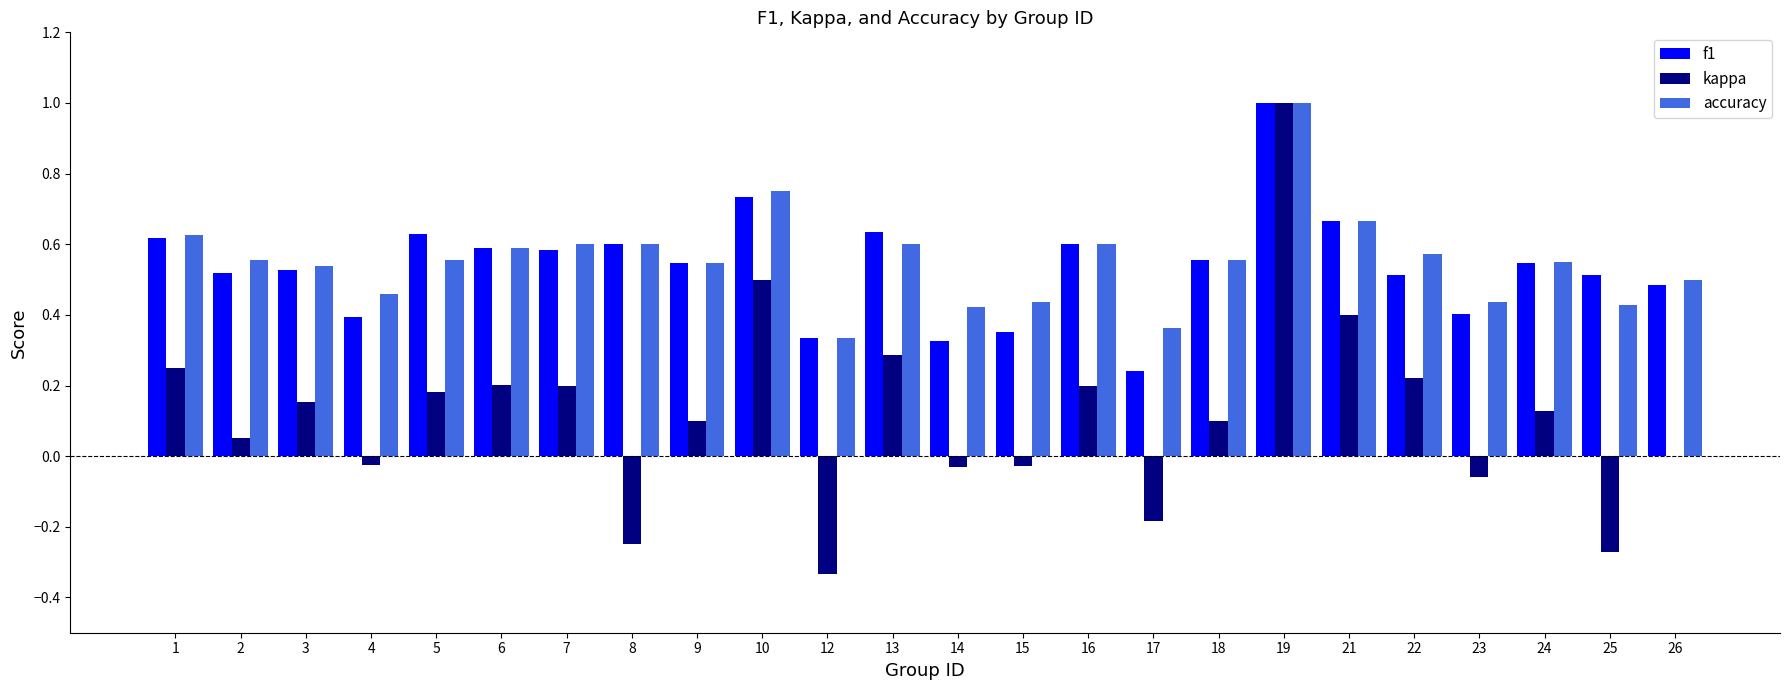

What is the maximum value shown in the chart?

1.0